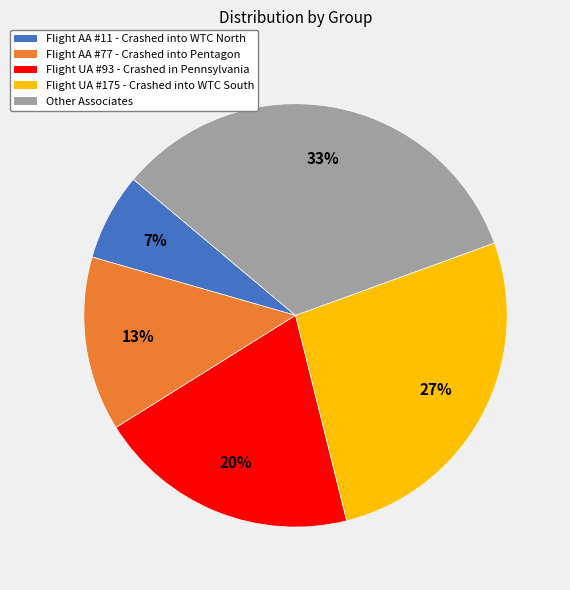

Does any single category account for the majority?

No